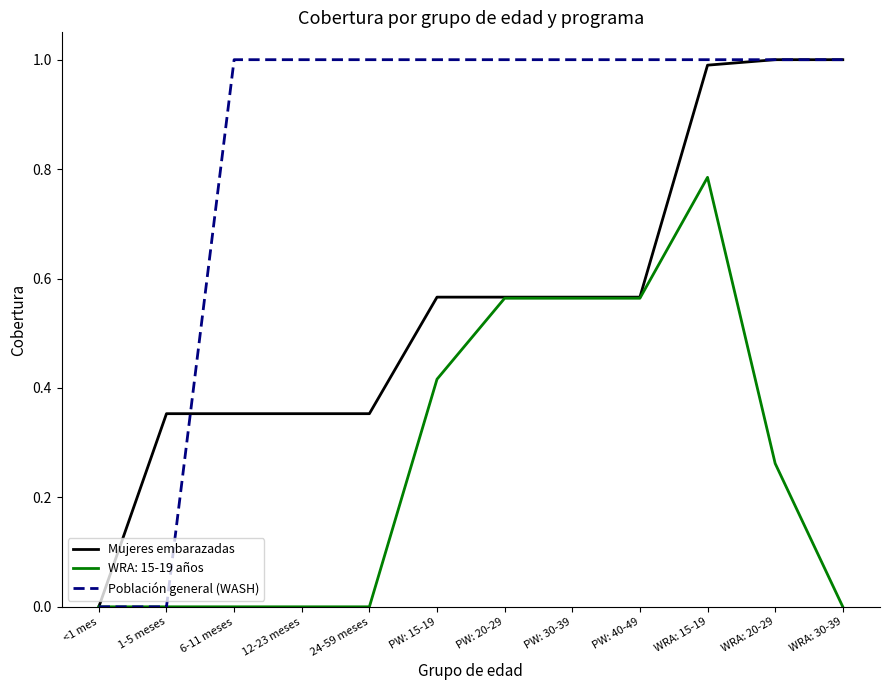

List the series in order of their overall mean, highest first.

Población general (WASH), Mujeres embarazadas, WRA: 15-19 años